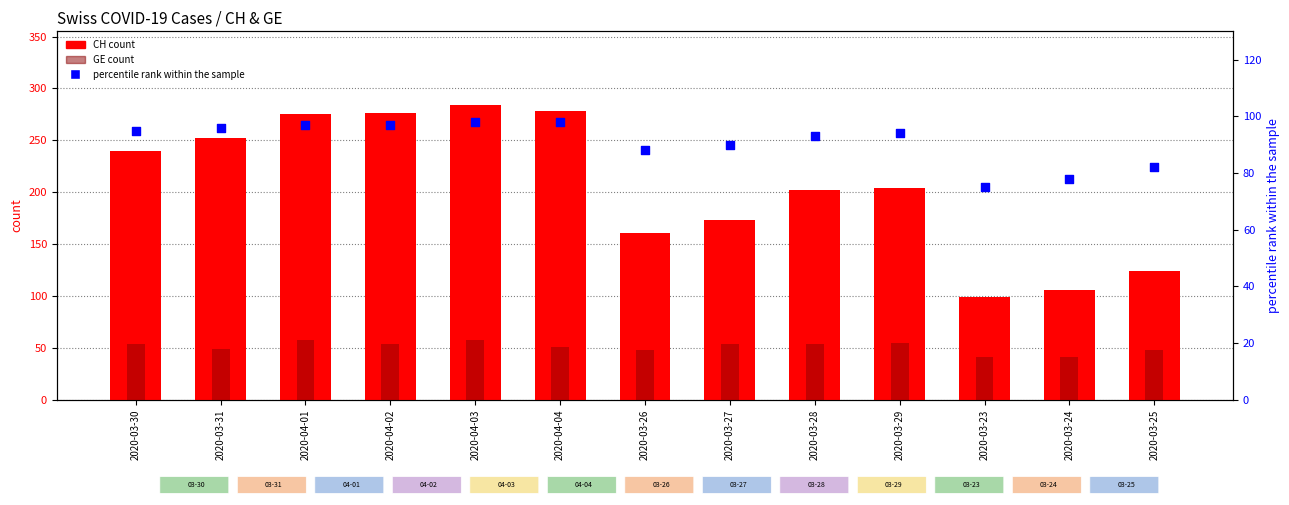

What are all the series names shown in the legend?

CH (count), GE (count), percentile rank within the sample